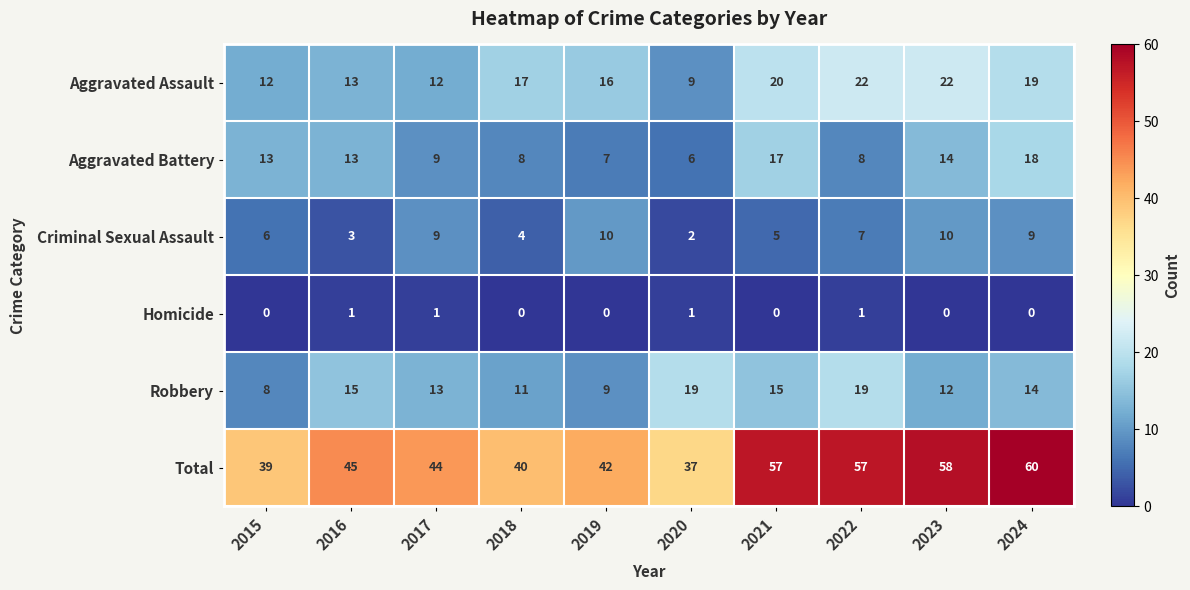

What is the average value of the Robbery series?

14